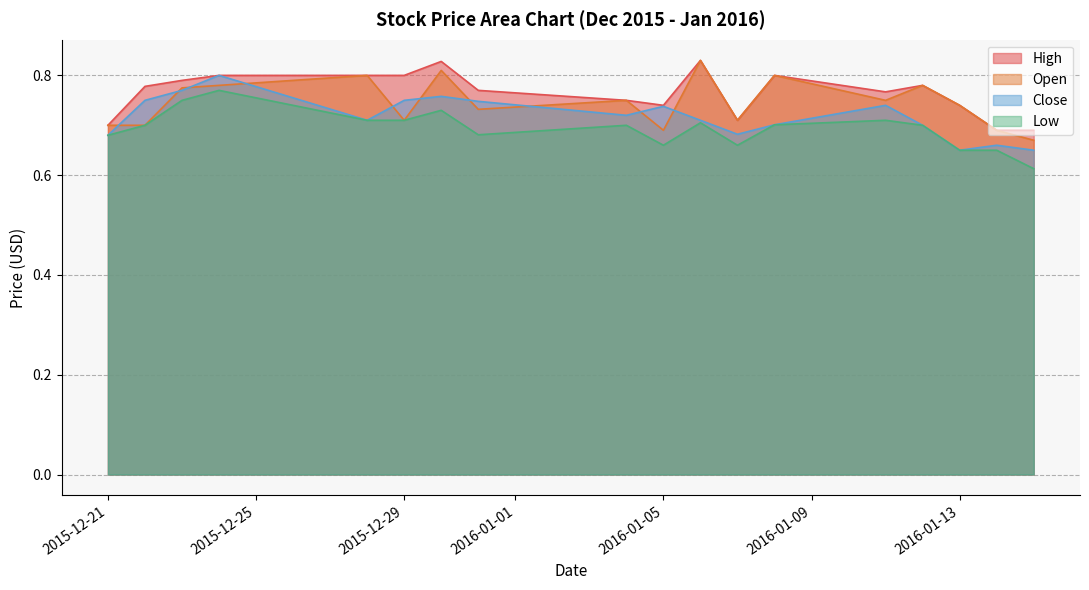

At which category is the sum across all series the highest?

2015-12-24